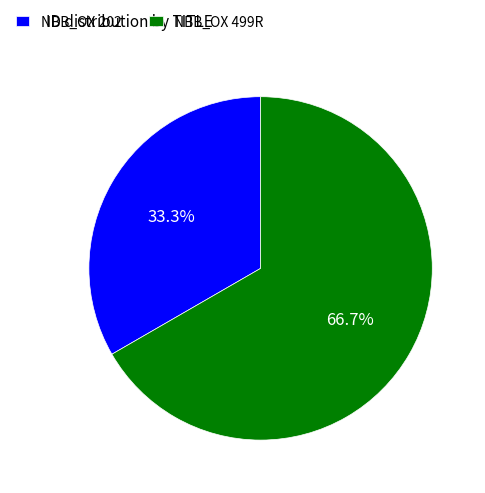

How many segments does this pie chart have?

2